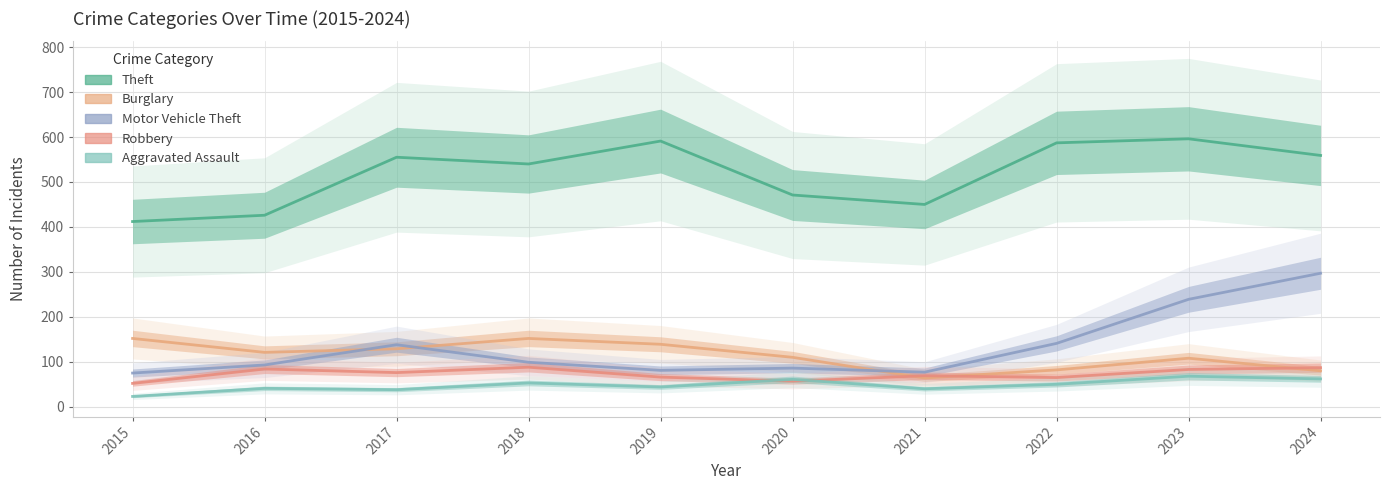

Reading left to right, extract all data points from this chart.

Theft: 2015=412	2016=426	2017=555	2018=540	2019=591	2020=471	2021=450	2022=587	2023=596	2024=559
Burglary: 2015=152	2016=121	2017=129	2018=152	2019=139	2020=110	2021=64	2022=82	2023=108	2024=80
Motor Vehicle Theft: 2015=75	2016=93	2017=138	2018=99	2019=81	2020=86	2021=77	2022=141	2023=239	2024=297
Robbery: 2015=52	2016=84	2017=76	2018=88	2019=66	2020=57	2021=69	2022=65	2023=83	2024=87
Aggravated Assault: 2015=23	2016=41	2017=38	2018=53	2019=44	2020=61	2021=40	2022=50	2023=68	2024=62